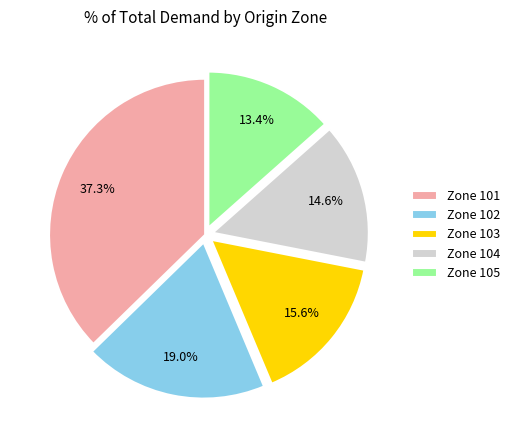

Which has a higher value, Zone 101 or Zone 102?

Zone 101